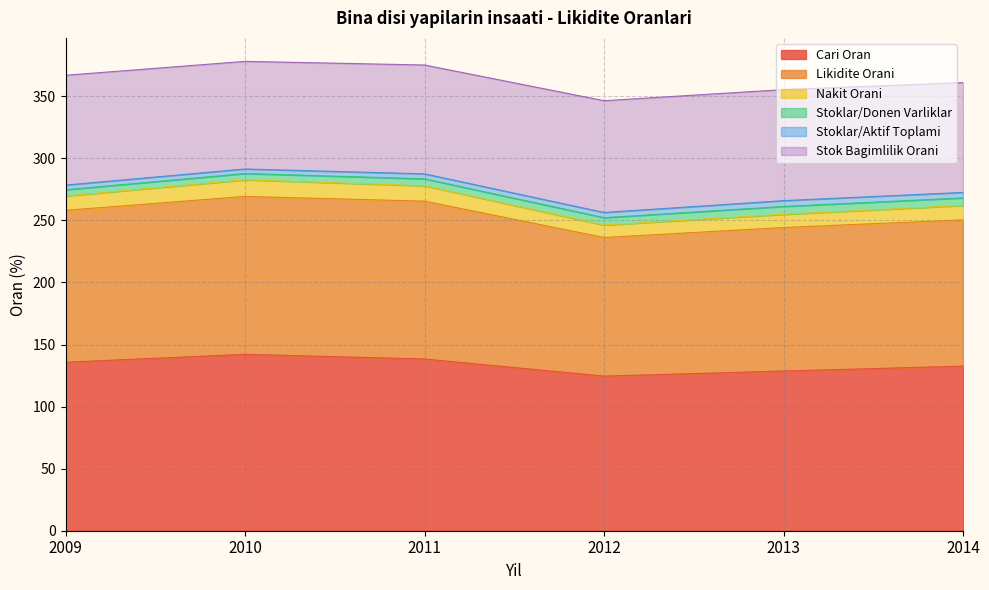

Which category has the lowest value across all series?

2010